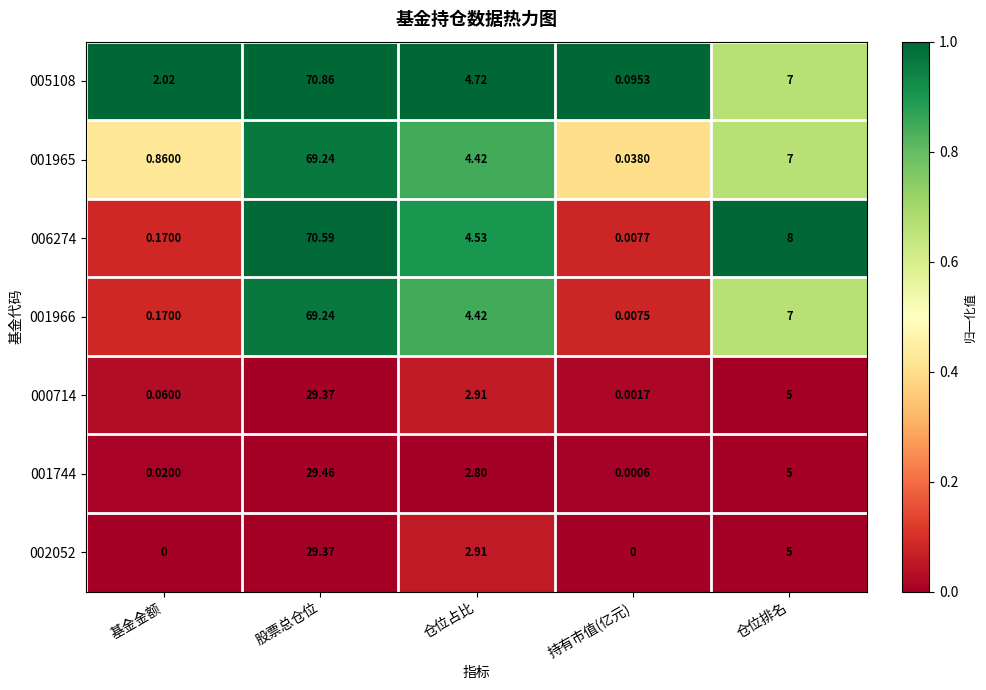

Which category has the lowest value in the 001965 series?

持有市值(亿元)